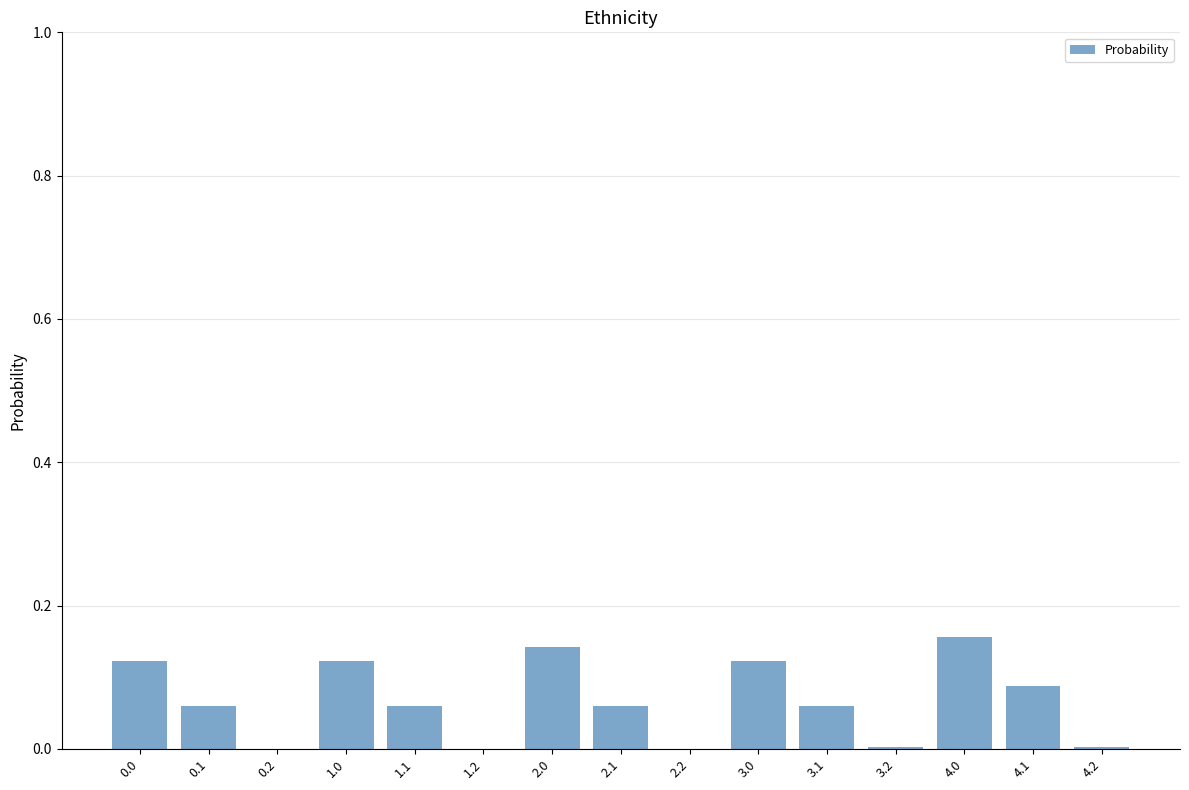

What is the sum of the values at 1.0 and 2.0?

0.3